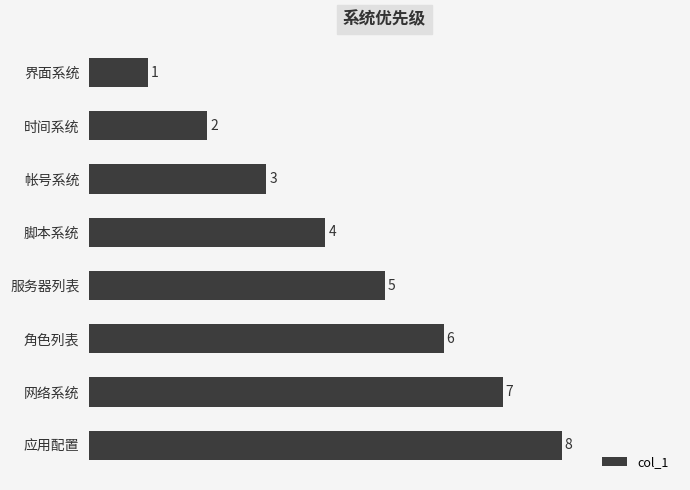

What is the label of the 4th bar from the bottom?

服务器列表